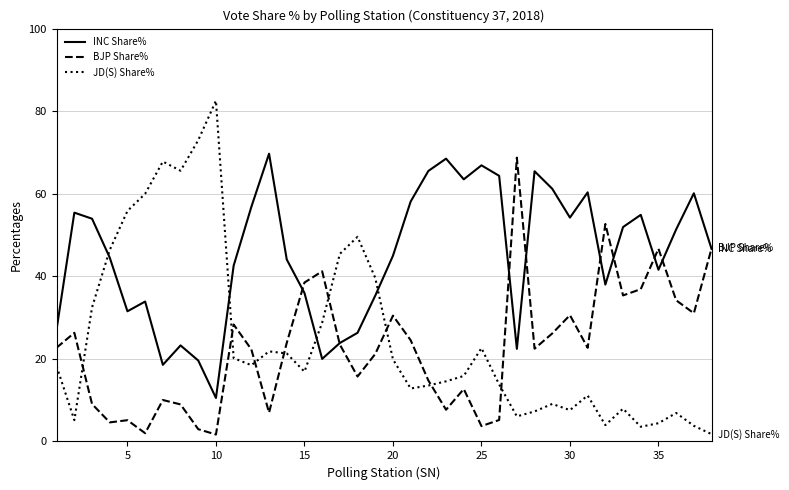

Which series has the widest spread of values?

JD(S) Share%